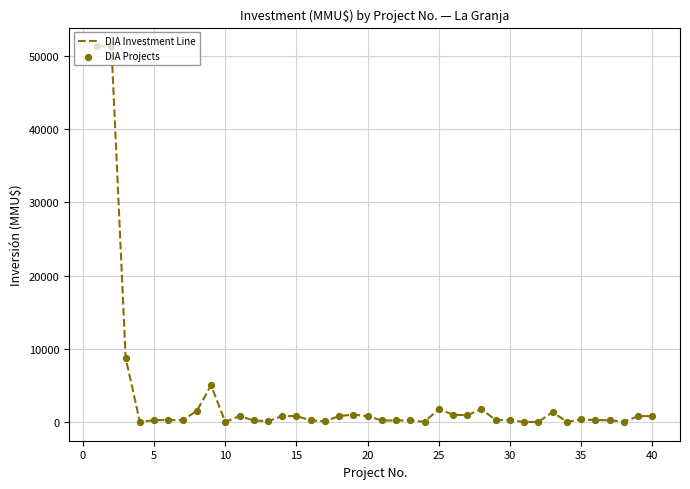

What is the maximum value shown in the chart?

51295